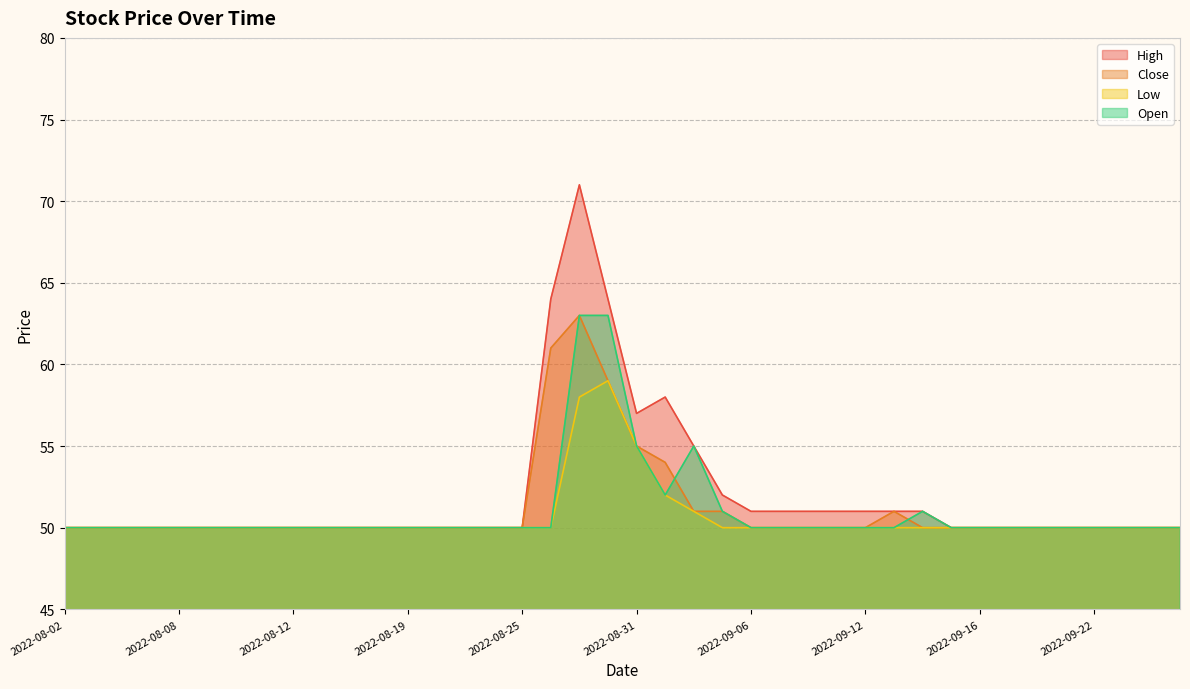

True or false: High and Open intersect in this chart.

False